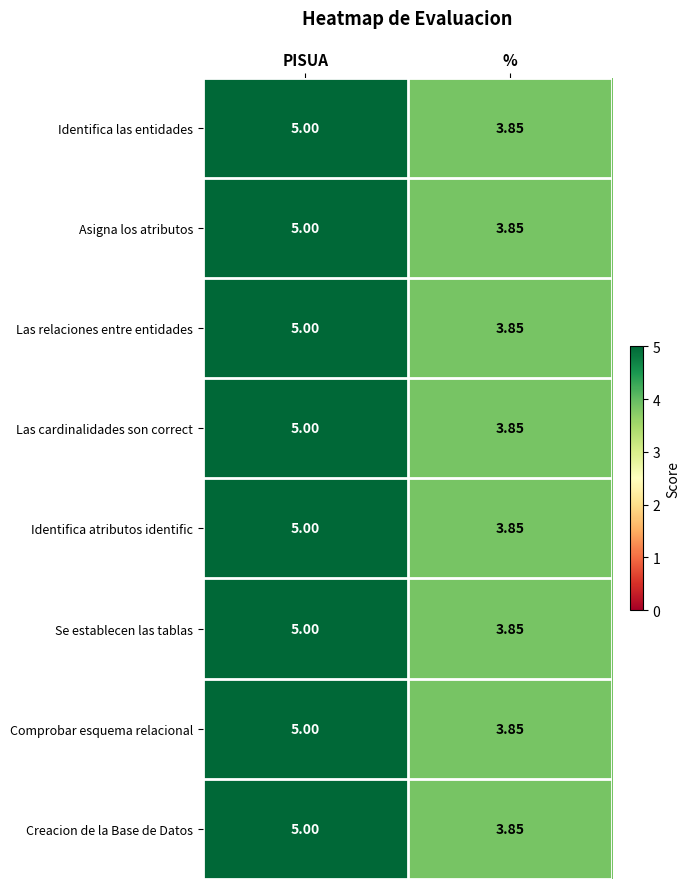

List the labels in order of Se establecen las tablas value, largest first.

PISUA, %